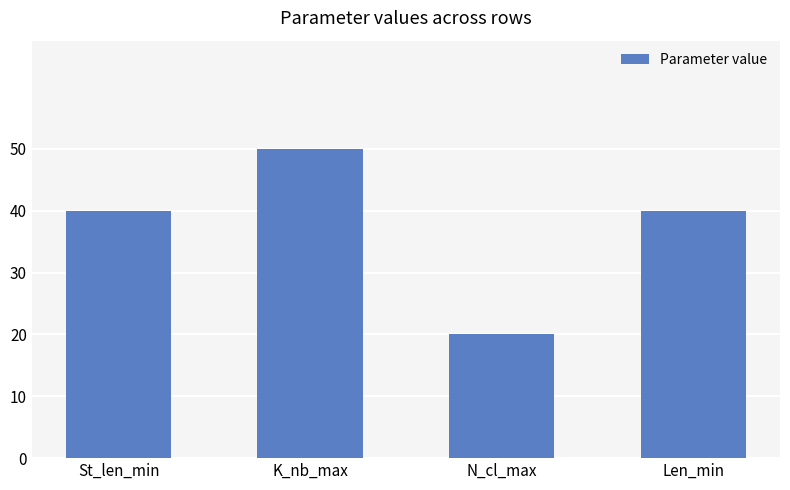

How many values are between 40 and 50?

3